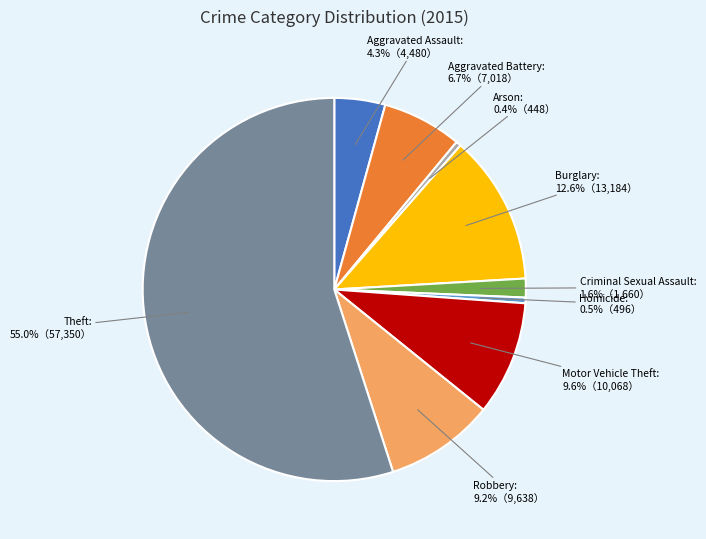

Is there a majority slice in this chart?

Yes